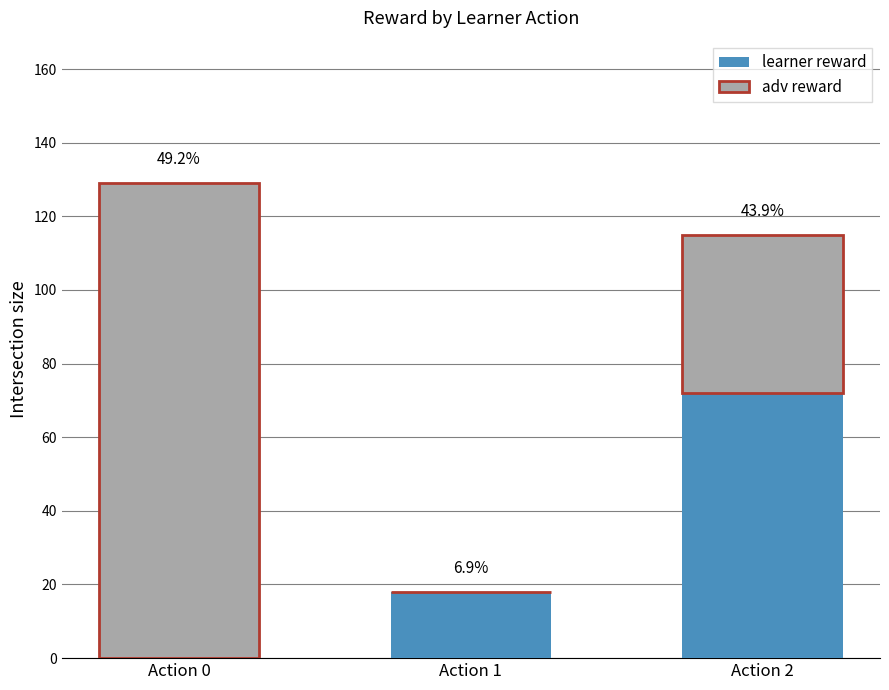

How many adv reward values are between 0 and 129?

3